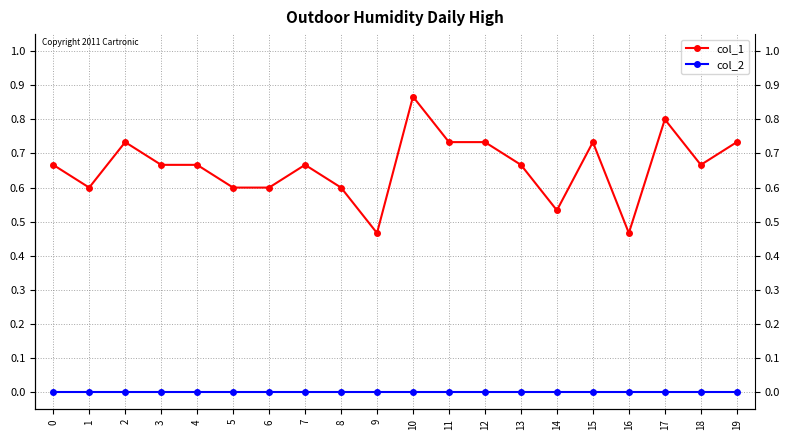

Reading left to right, what are all the values shown in this chart?

col_1: 0.7	0.6	0.7	0.7	0.7	0.6	0.6	0.7	0.6	0.5	0.9	0.7	0.7	0.7	0.5	0.7	0.5	0.8	0.7	0.7
col_2: 0.0	0.0	0.0	0.0	0.0	0.0	0.0	0.0	0.0	0.0	0.0	0.0	0.0	0.0	0.0	0.0	0.0	0.0	0.0	0.0